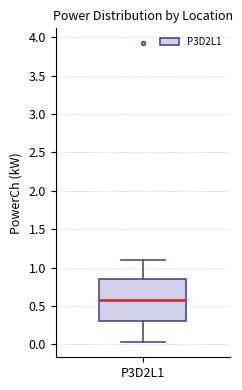

Read this box plot against the y-axis: the position of the median line, the range covered by the box, and the ends of both whiskers. The values are not printed on the chart, so give them approximately, as read against the axis.

median 0.60, box 0.30 to 0.85, whiskers 0.05 to 1.10